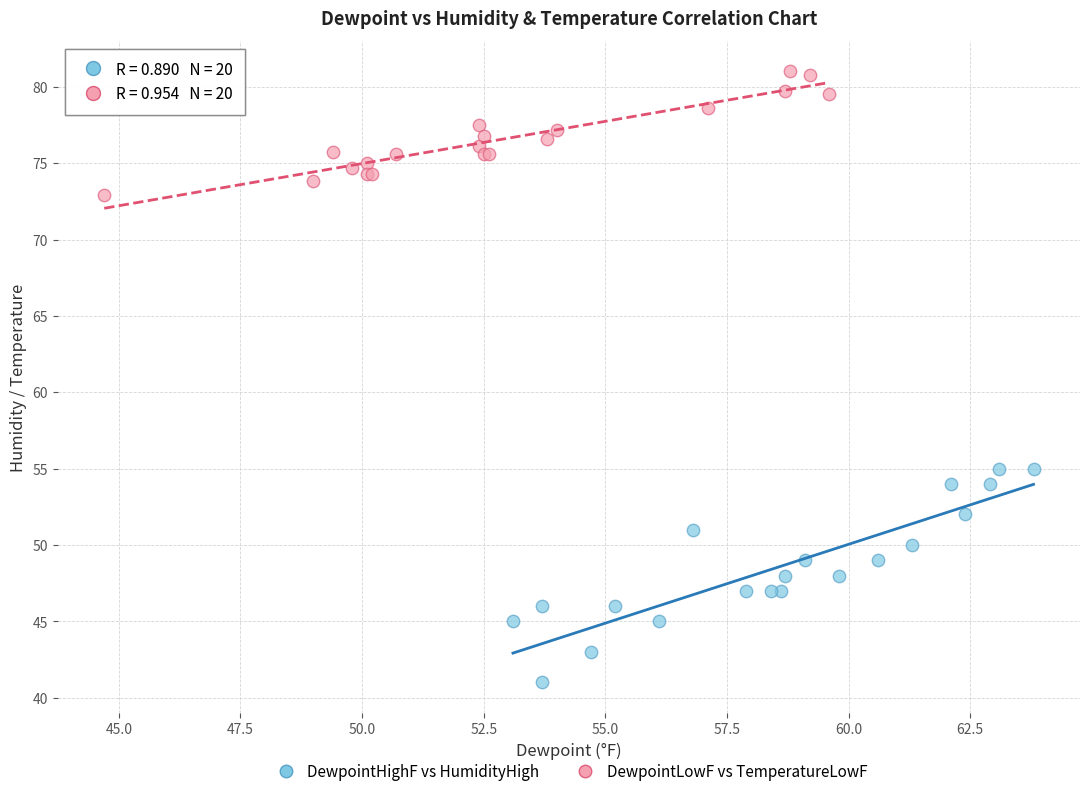

Which series contains the highest Y value?

DewpointLowF vs TemperatureLowF